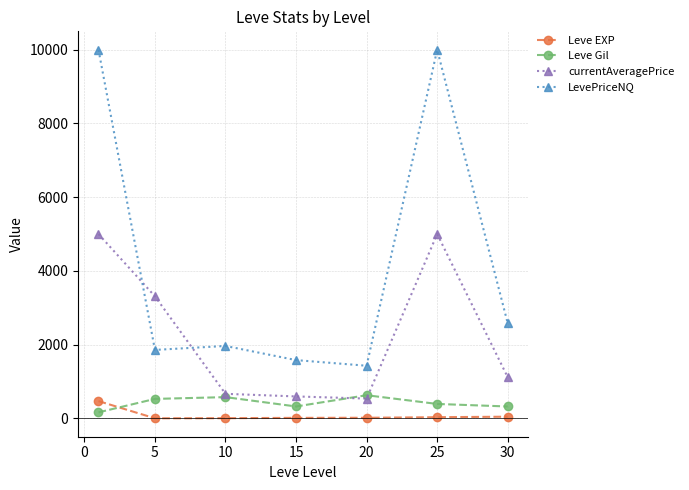

What is the average value of the LevePriceNQ series?

4201.5